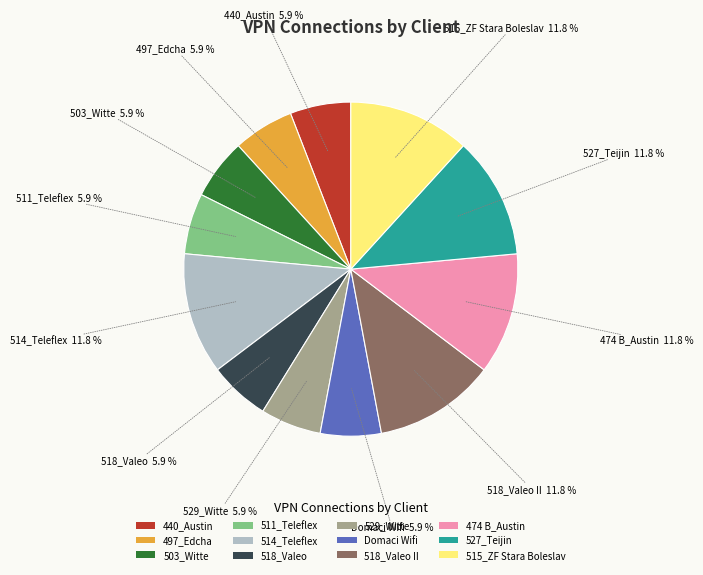

To the nearest percent, what is the difference between the largest and smallest slice percentages?

6%